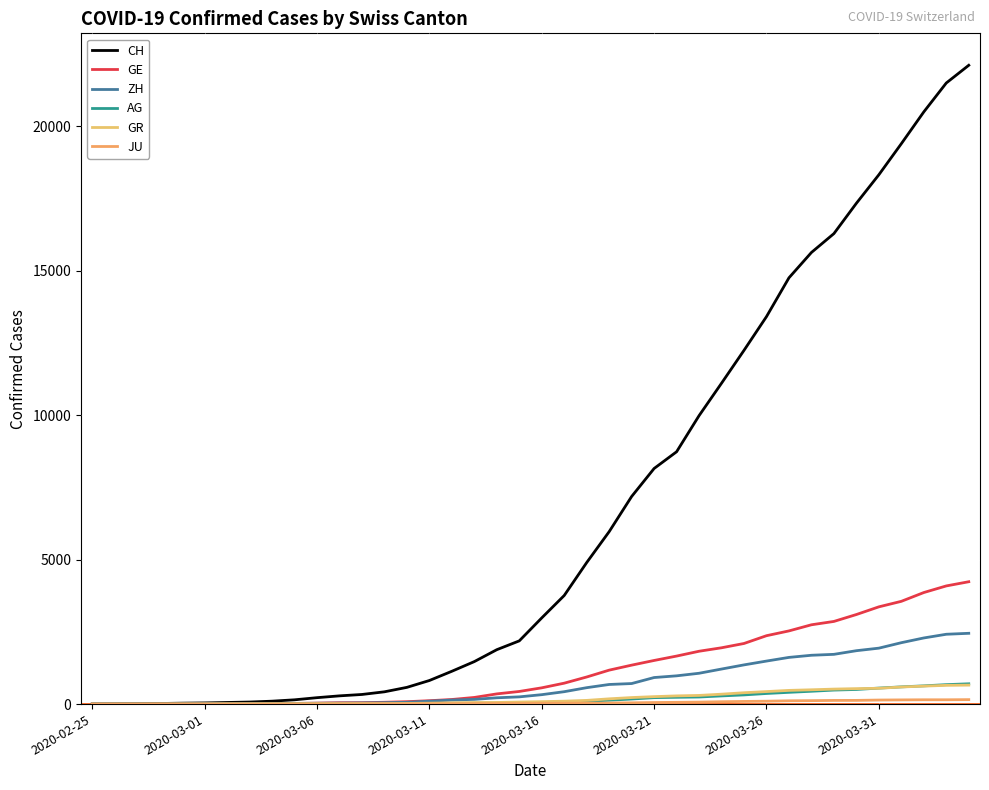

After their last crossing, which series has the higher values: ZH or AG?

ZH